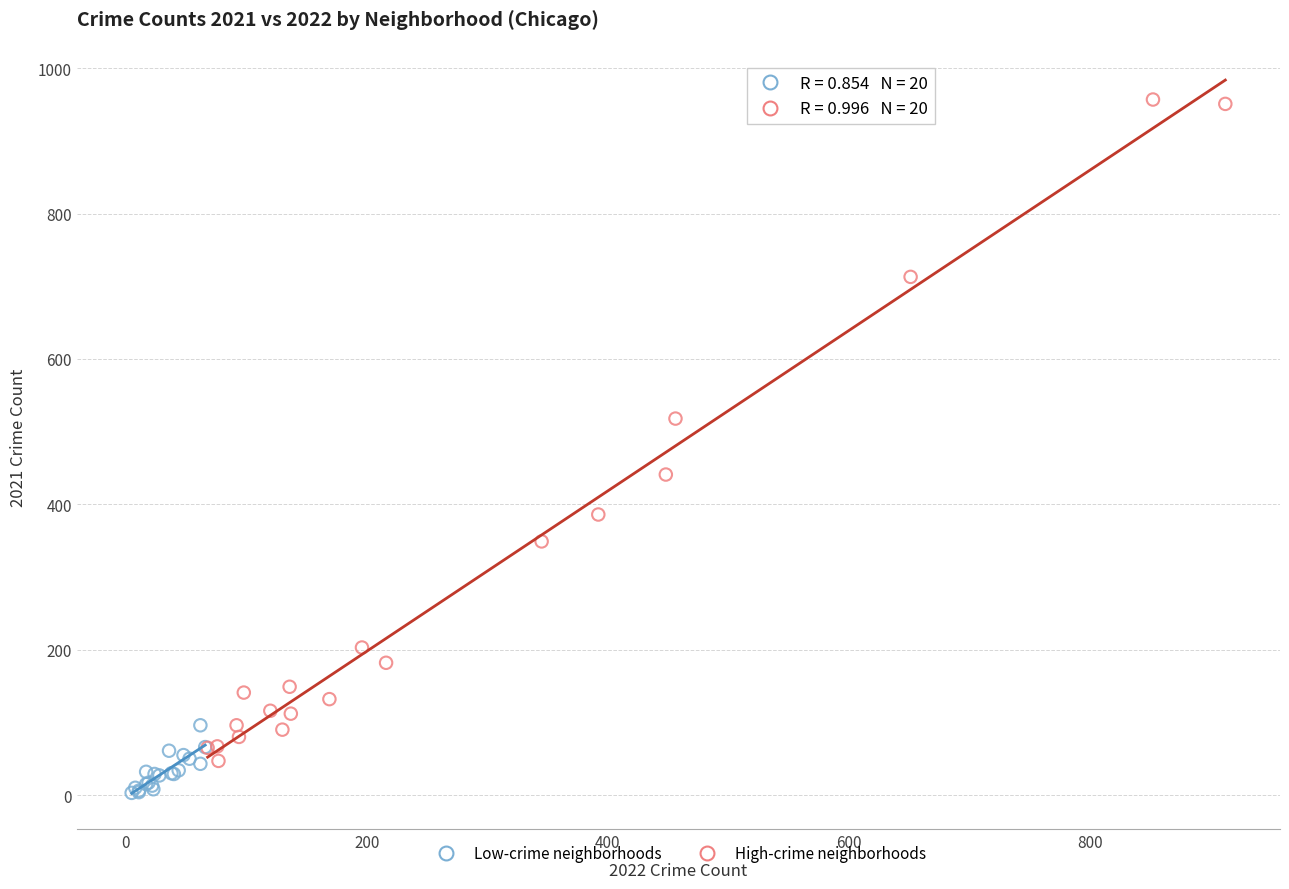

Which series has the widest spread of Y values?

High-crime neighborhoods